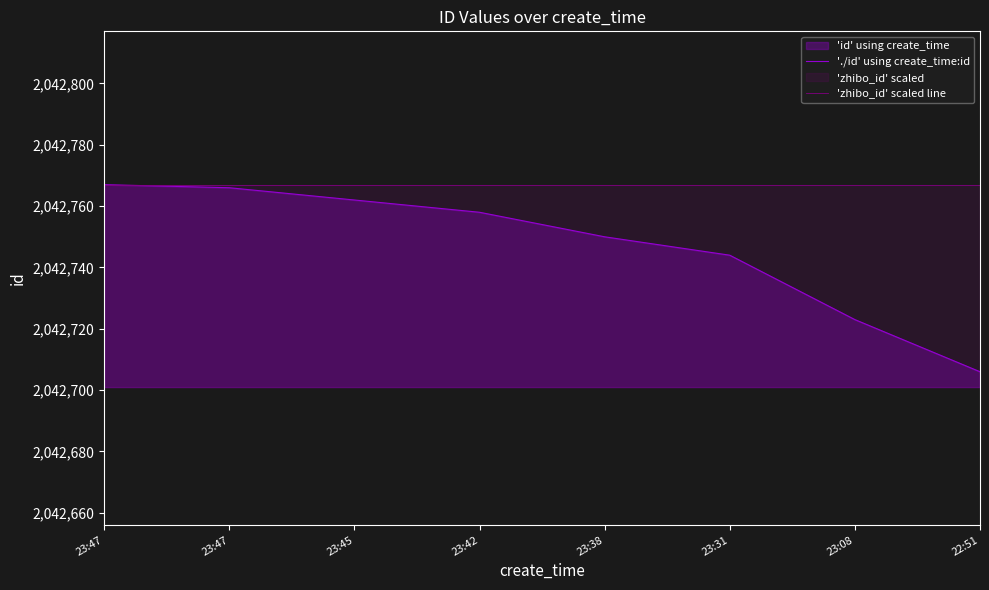

List the series in order of their overall mean, highest first.

'zhibo_id' scaled line, './id' using create_time:id